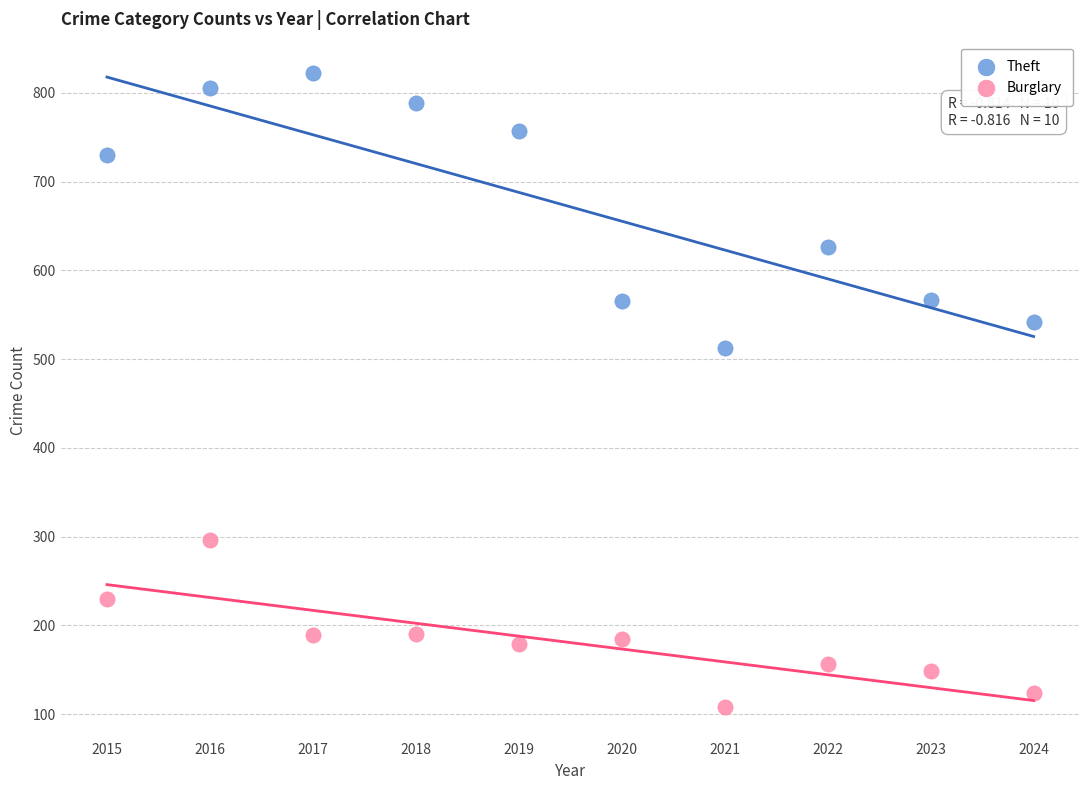

What is the X range (max minus min) for the scatter plot?

9